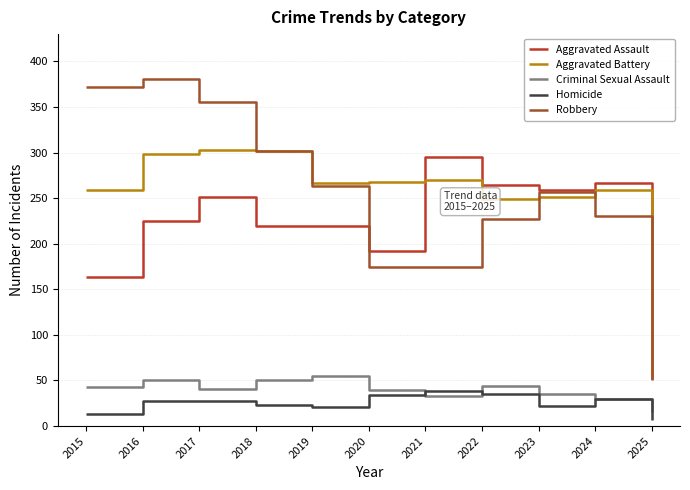

What are all the series names shown in the legend?

Aggravated Assault, Aggravated Battery, Criminal Sexual Assault, Homicide, Robbery